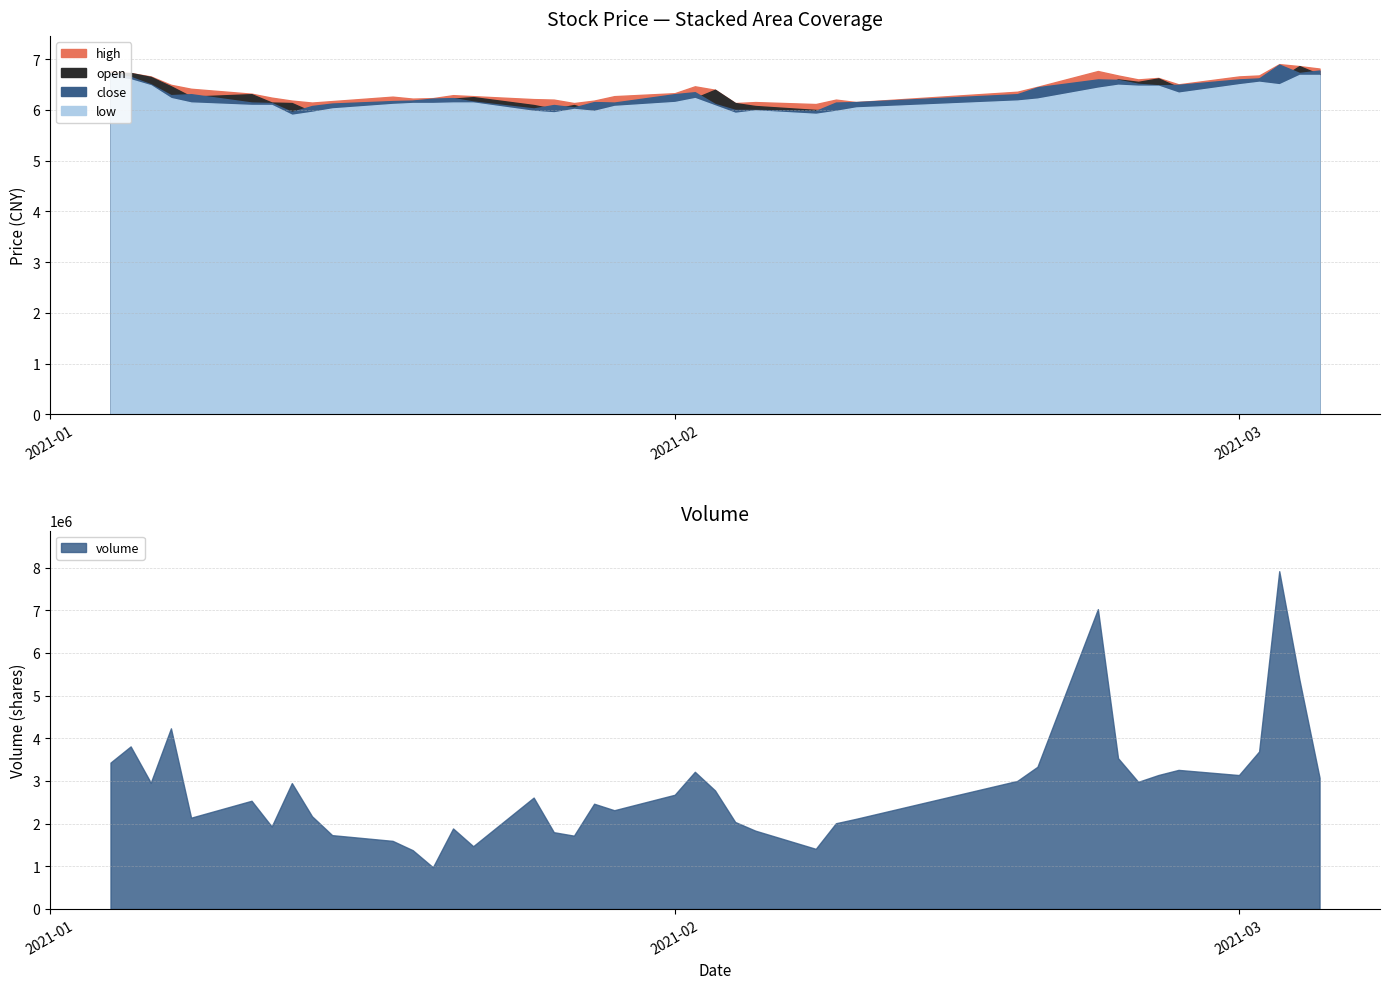

True or false: high and low cross at least once.

False